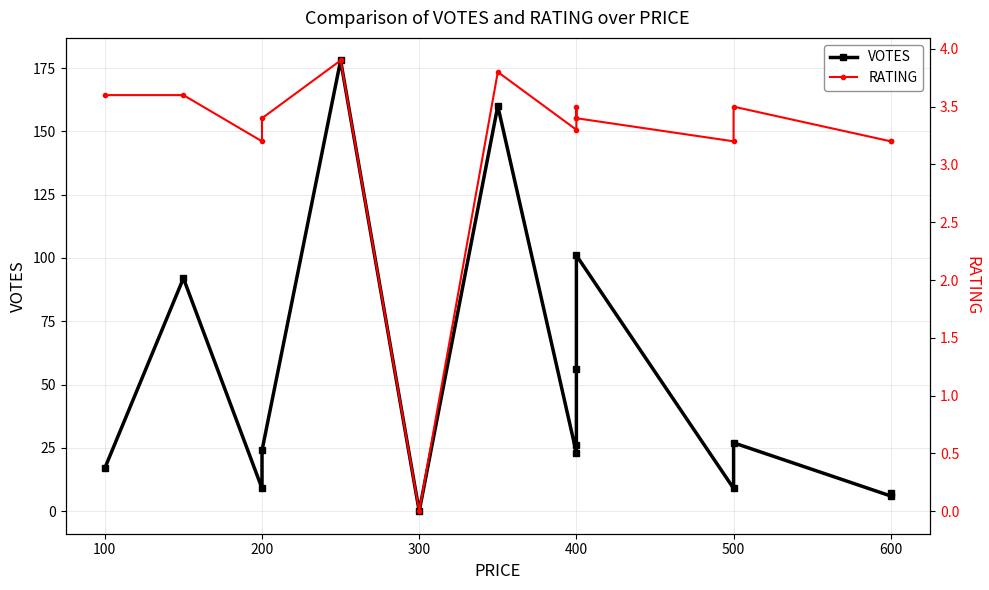

Between 400 and 200, which is larger?

400